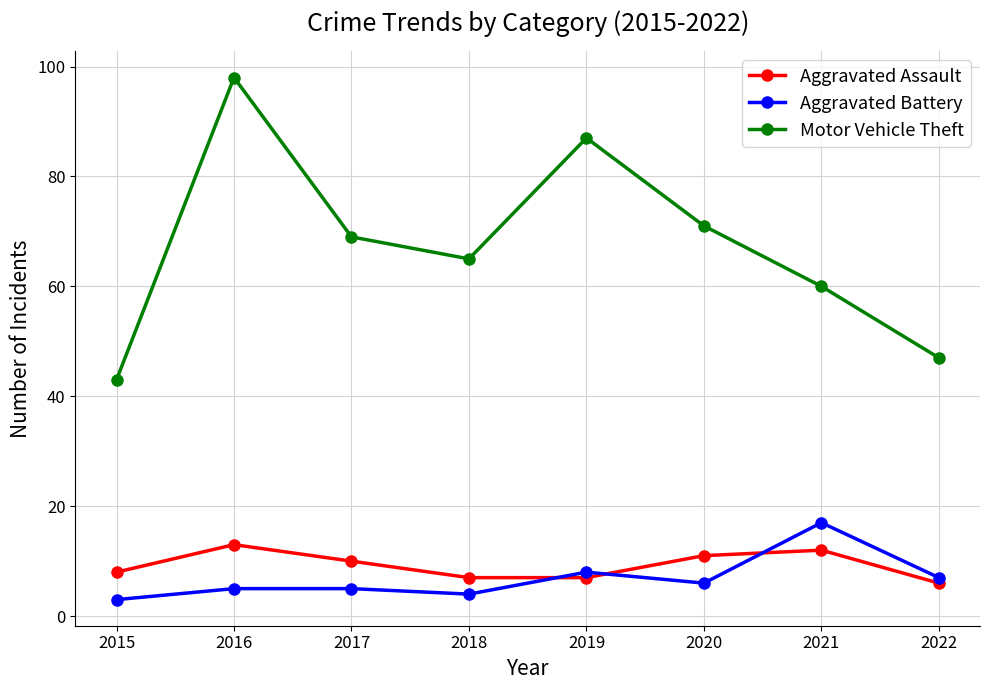

At how many categories does at least one series exceed 53?

6